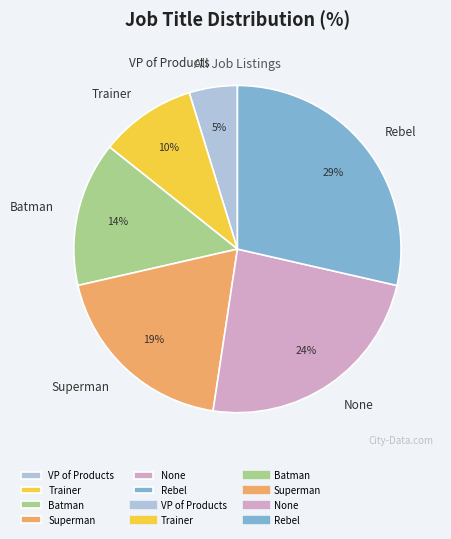

To the nearest percent, what percentage of the pie is Trainer?

10%